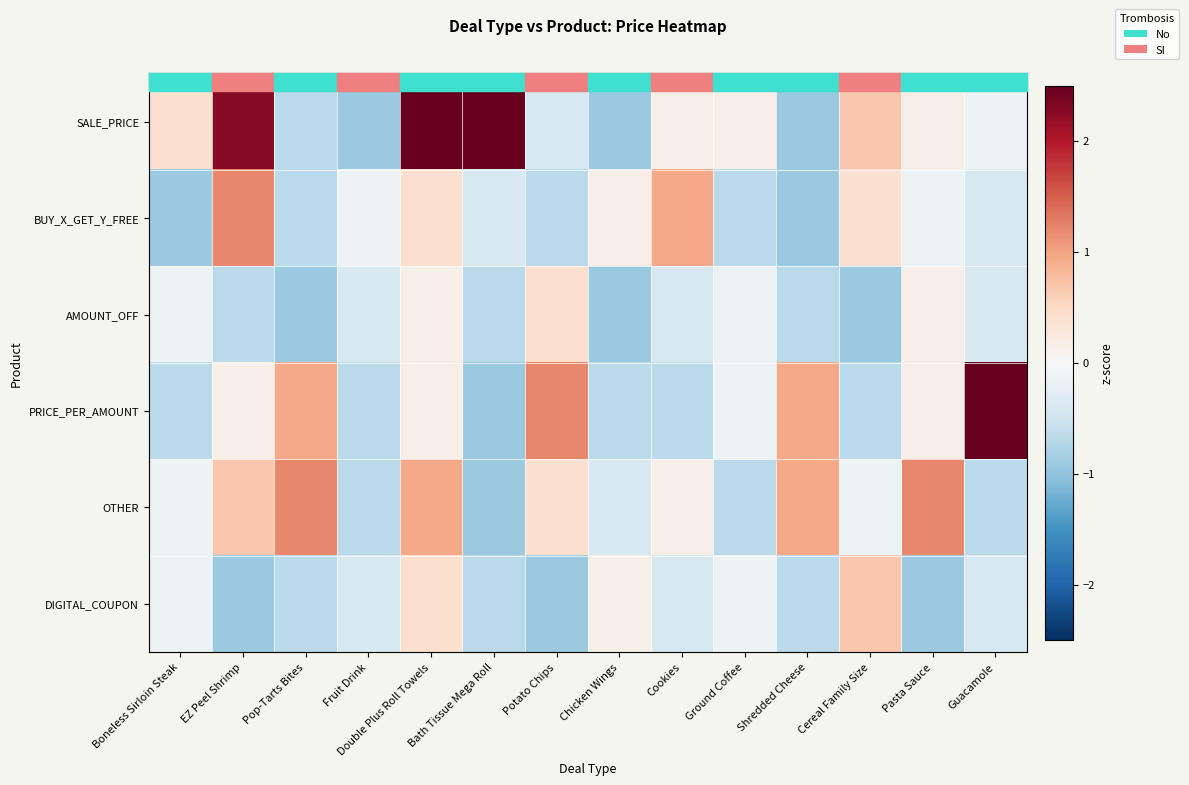

At which category does the chart reach its peak across all series?

Double Plus Roll Towels